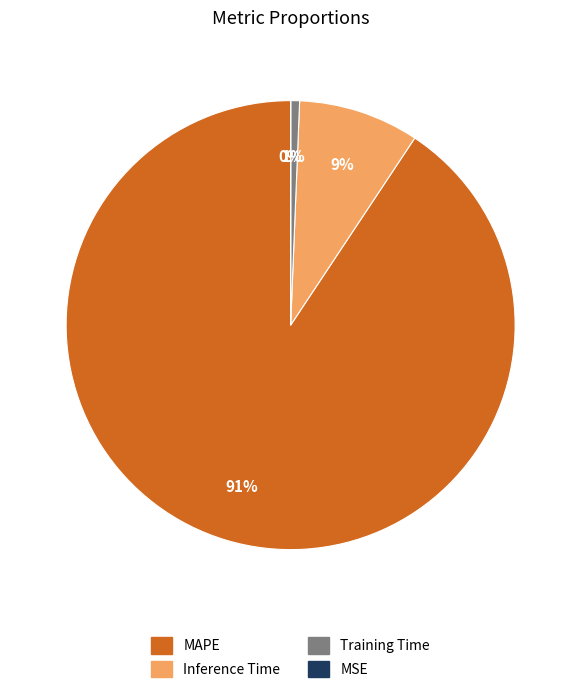

Which slice is the largest?

MAPE